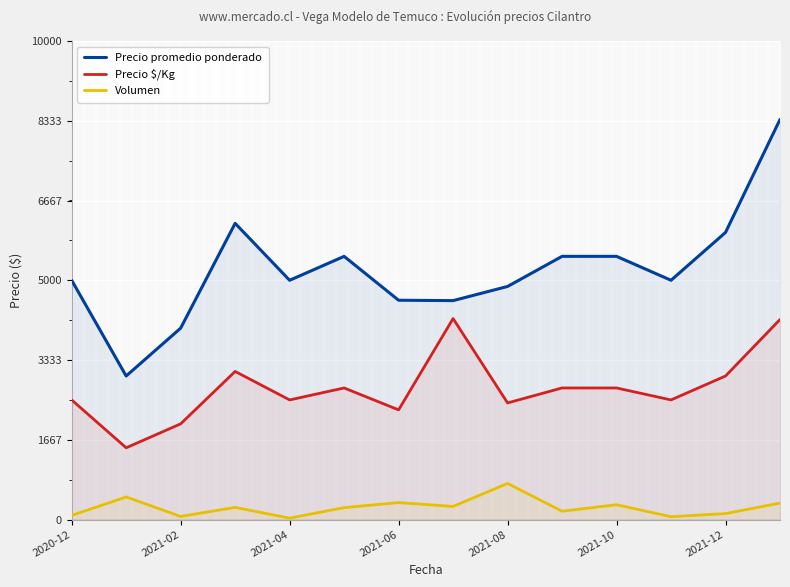

Rank the series at 7 from lowest to highest value.

Volumen, Precio $/Kg, Precio promedio ponderado